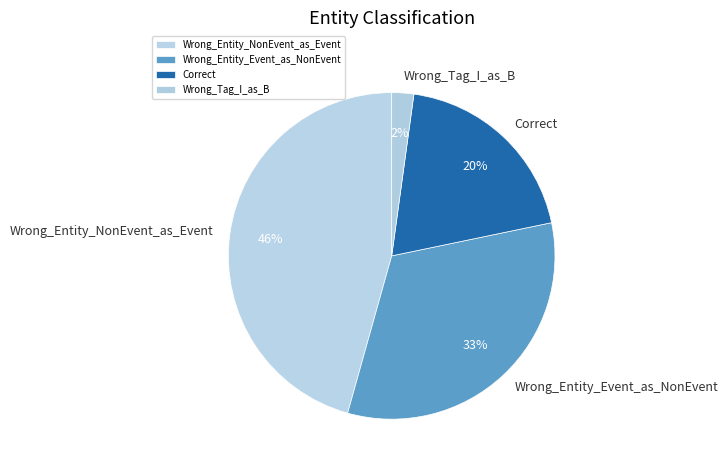

Count the number of slices in the pie.

4